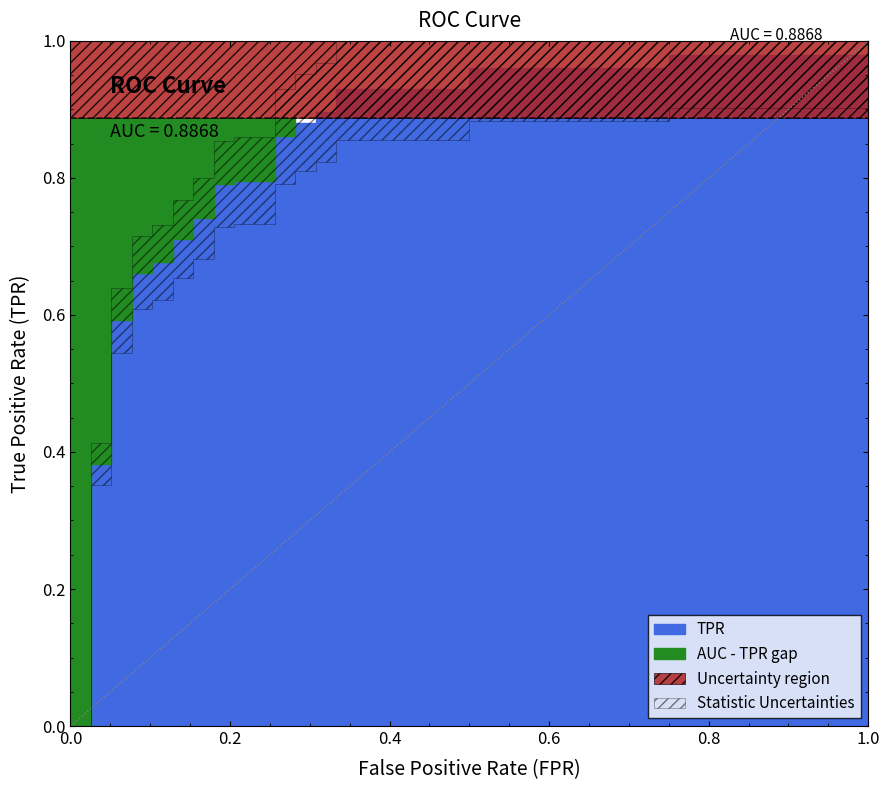

What value does the tpr series have at 6?

0.7